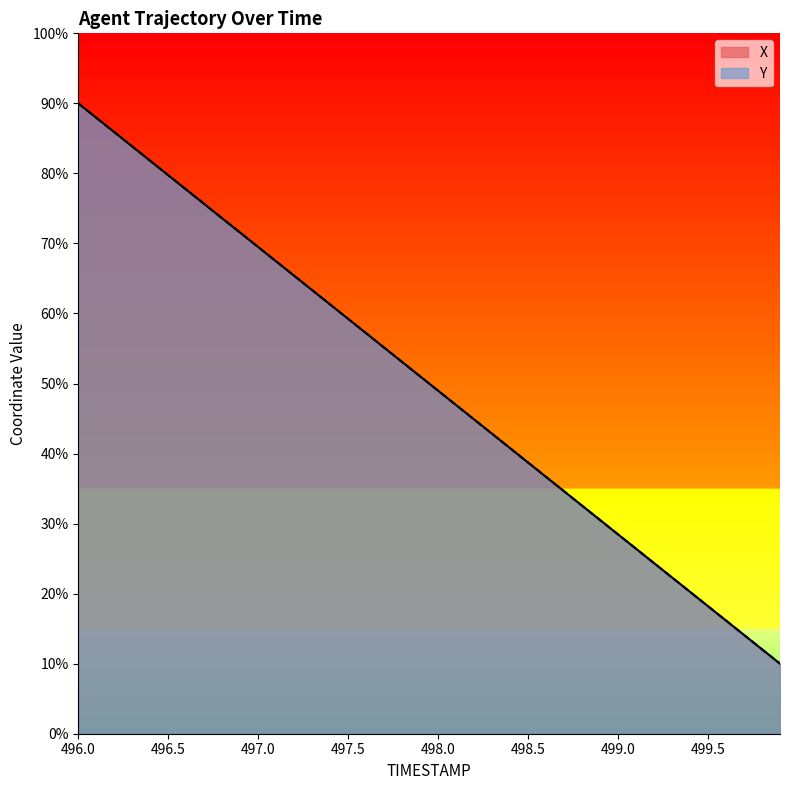

What is the maximum value for X?

0.9